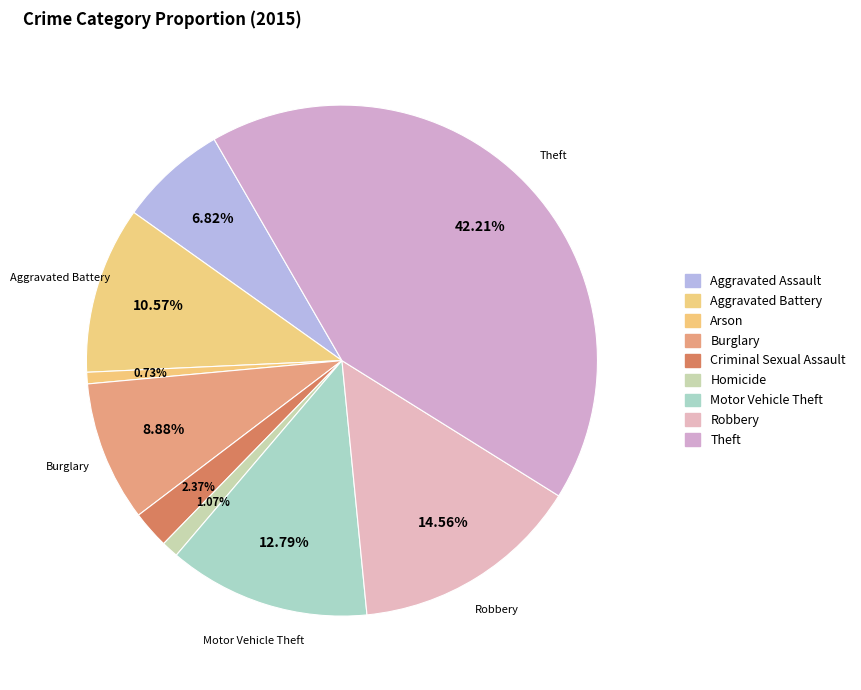

What is the smallest slice in the pie chart?

Arson